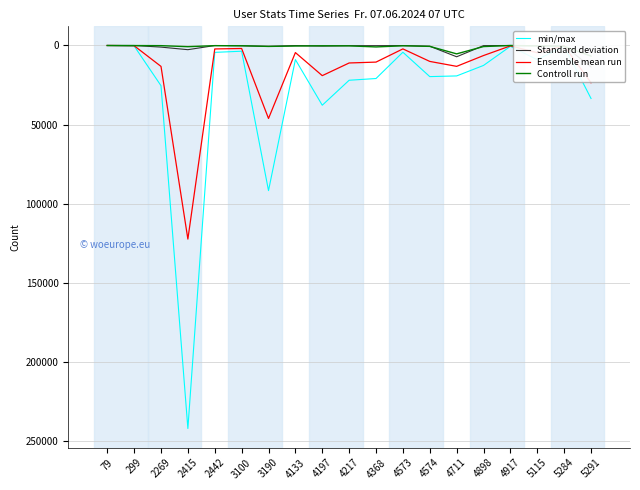

How many lines are shown in the chart?

4